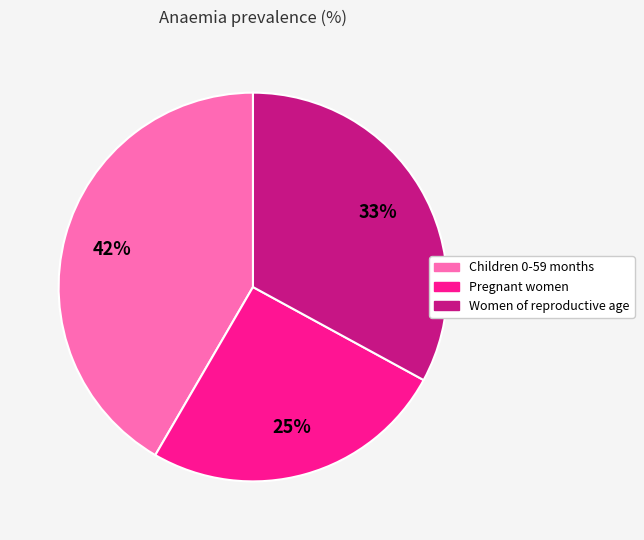

True or false: Pregnant women accounts for 25% of the total.

True